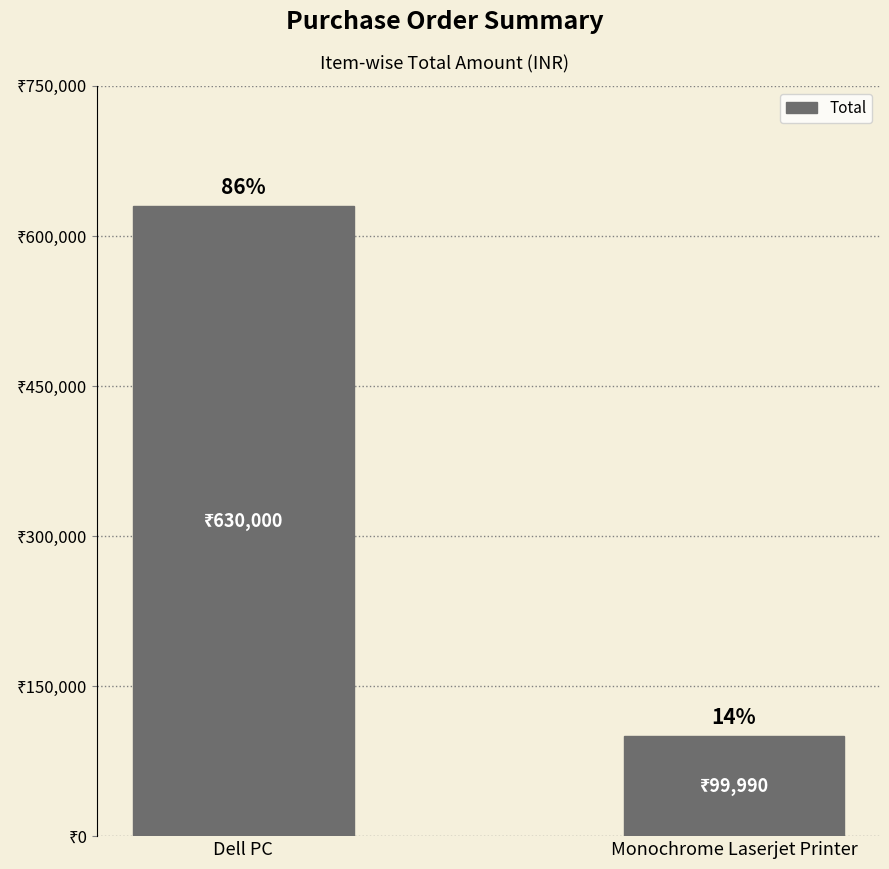

The value at Monochrome Laserjet Printer is 131705. True or false?

False